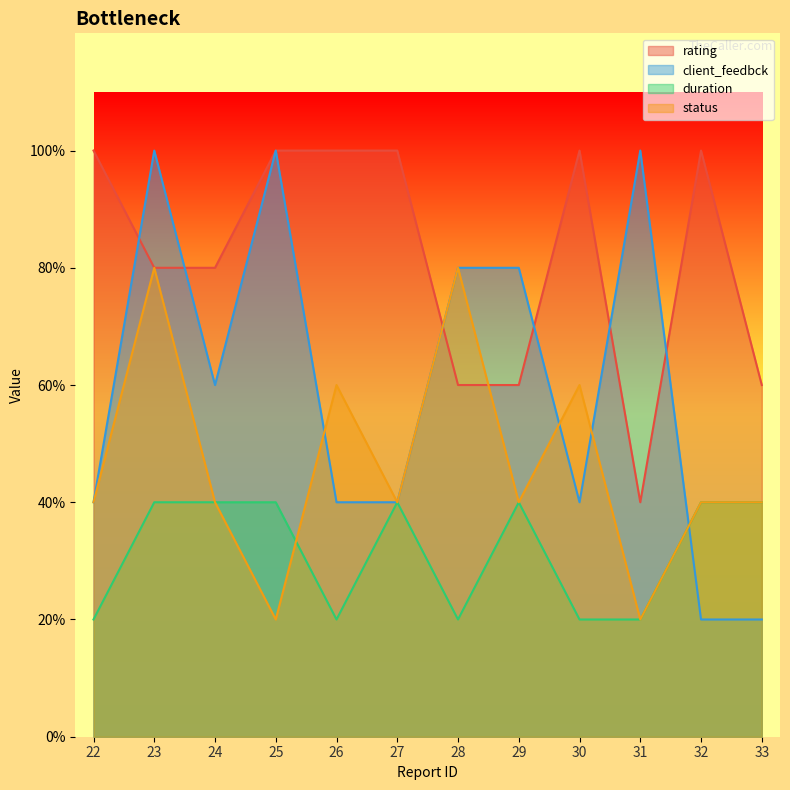

Which label corresponds to the largest value in the chart?

22